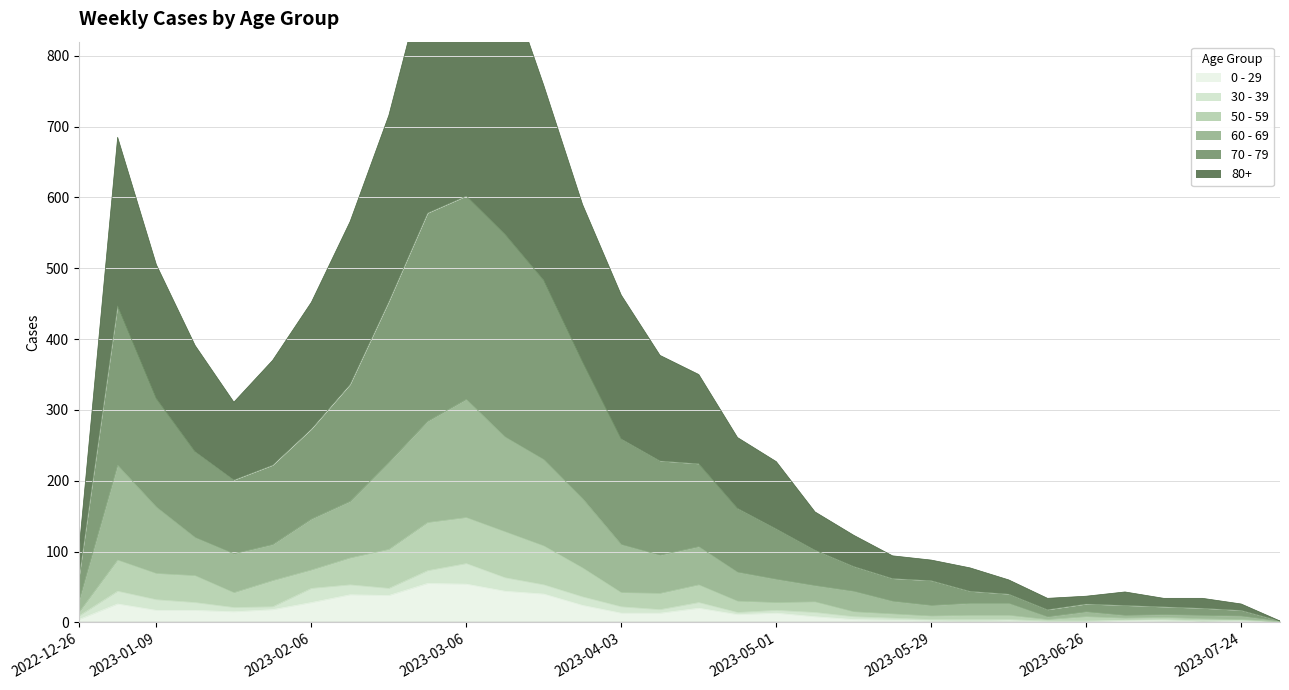

What is the label of the 7th point from the left?

2023-02-06